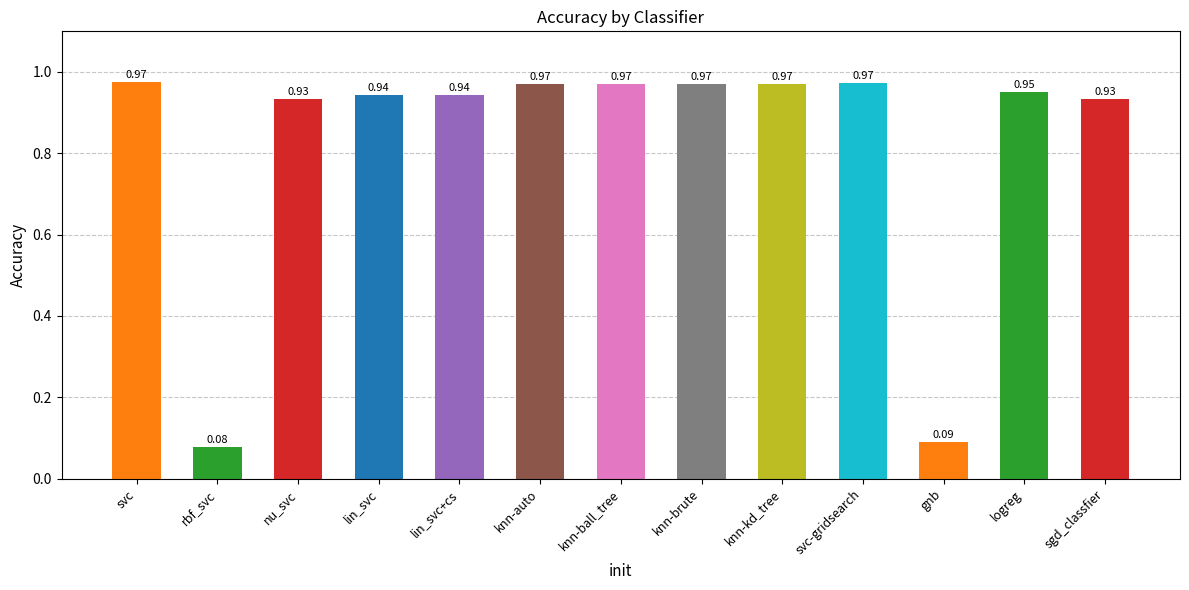

What is the sum of the values at gnb and knn-auto?

1.1